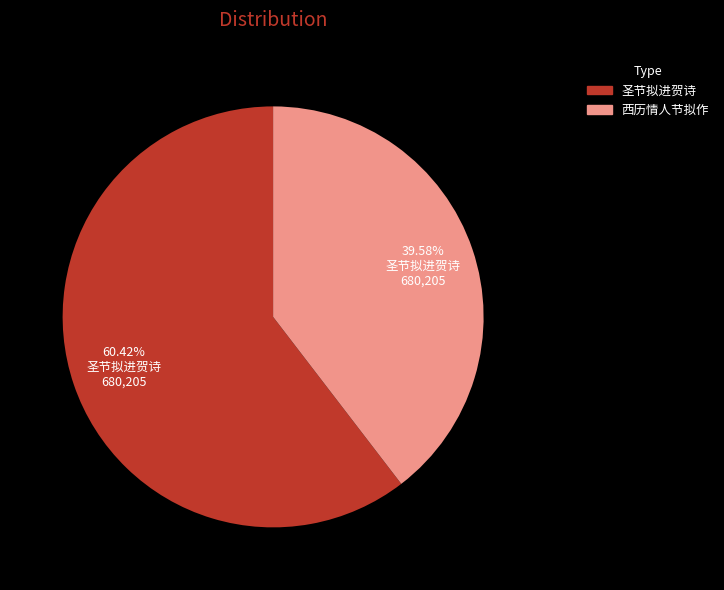

What is the ratio of the value at 圣节拟进贺诗 to the value at 西历情人节拟作?

1.5